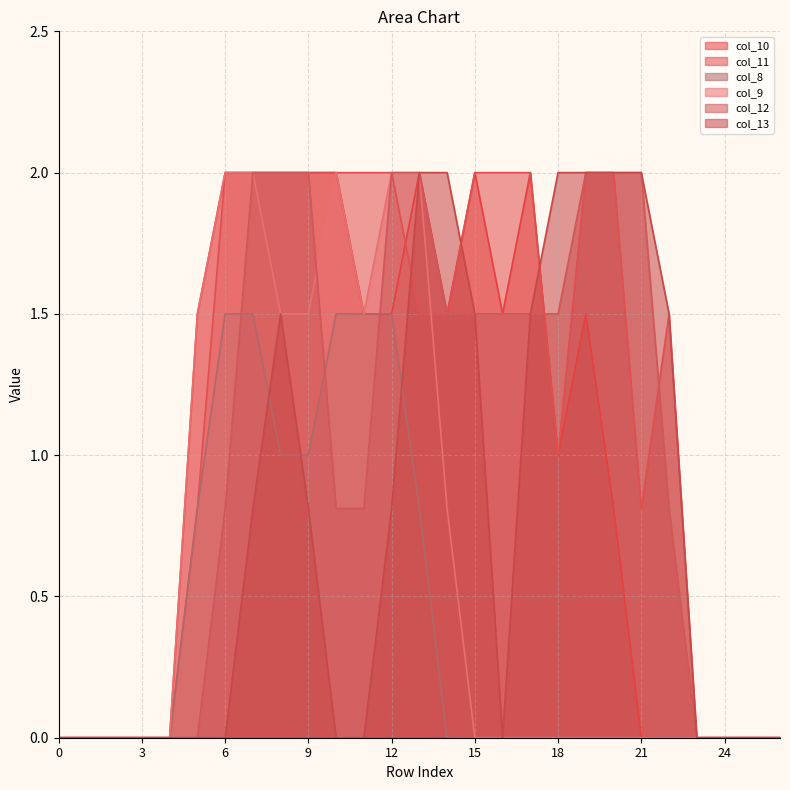

Reading left to right, transcribe all the data shown in this chart.

col_10: 0.0	0.0	0.0	0.0	0.0	1.5	2.0	2.0	2.0	2.0	2.0	1.5	1.5	2.0	1.5	2.0	1.5	2.0	1.0	1.5	0.8	0.0	0.0	0.0	0.0	0.0	0.0
col_11: 0.0	0.0	0.0	0.0	0.0	0.8	2.0	2.0	2.0	2.0	2.0	2.0	2.0	1.5	1.5	2.0	2.0	2.0	1.0	2.0	2.0	0.8	1.5	0.0	0.0	0.0	0.0
col_8: 0.0	0.0	0.0	0.0	0.0	0.8	1.5	1.5	1.0	1.0	1.5	1.5	1.5	0.8	0.0	0.0	0.0	0.0	0.0	0.0	0.0	0.0	0.0	0.0	0.0	0.0	0.0
col_9: 0.0	0.0	0.0	0.0	0.0	1.5	2.0	2.0	1.5	1.5	2.0	1.5	2.0	2.0	0.8	0.0	0.0	0.0	0.0	0.0	0.0	0.0	0.0	0.0	0.0	0.0	0.0
col_12: 0.0	0.0	0.0	0.0	0.0	0.0	0.8	2.0	2.0	2.0	0.8	0.8	2.0	2.0	1.5	1.5	1.5	1.5	1.5	2.0	2.0	2.0	0.8	0.0	0.0	0.0	0.0
col_13: 0.0	0.0	0.0	0.0	0.0	0.0	0.0	0.8	1.5	0.8	0.0	0.0	0.8	2.0	2.0	1.5	0.0	1.5	2.0	2.0	2.0	2.0	1.5	0.0	0.0	0.0	0.0